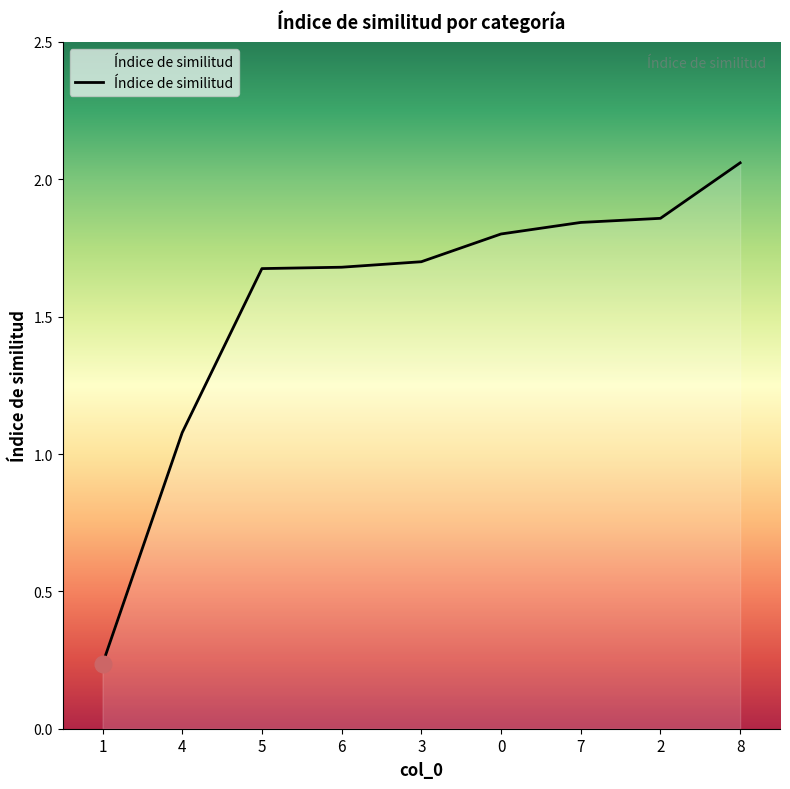

What position from the left is 5?

3